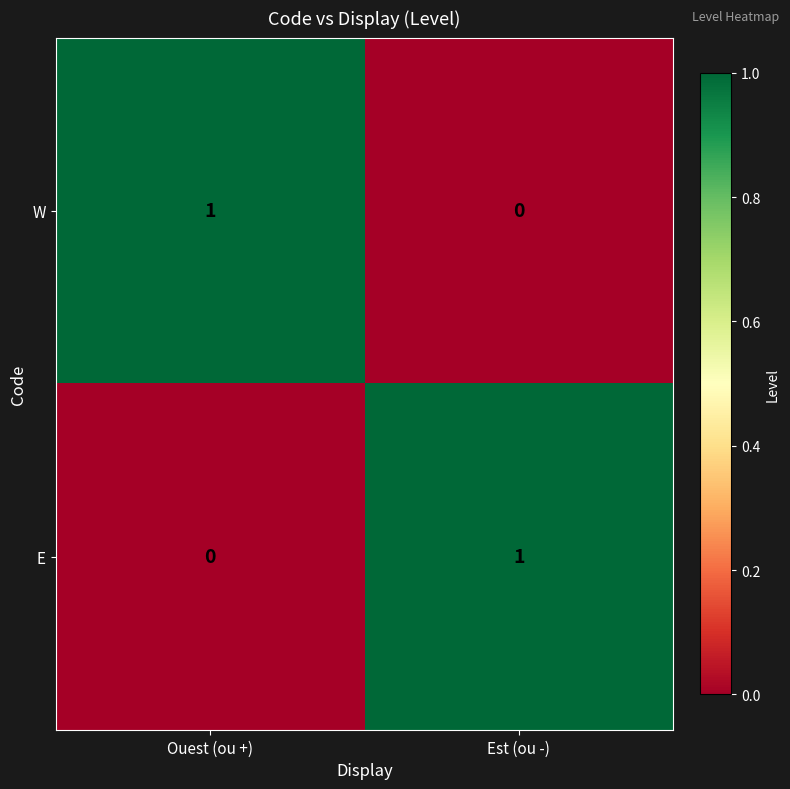

How many data points does each series have?

2